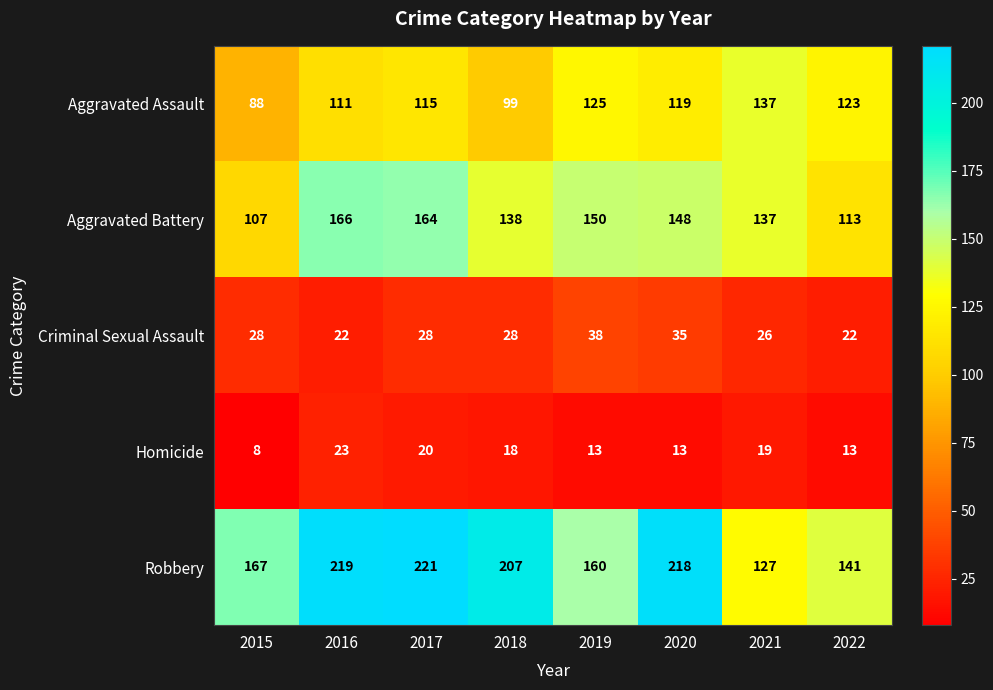

List the series in order of their peak value, highest first.

Robbery, Aggravated Battery, Aggravated Assault, Criminal Sexual Assault, Homicide